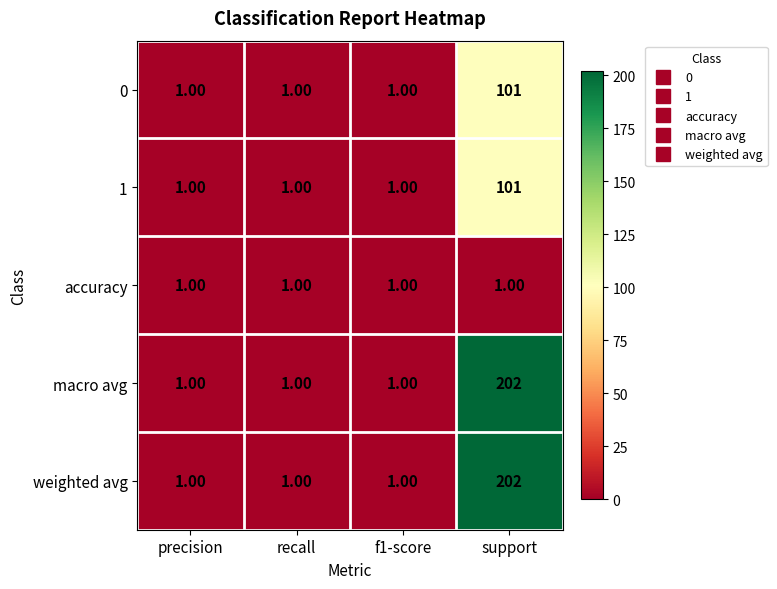

At which category is the sum across all series the highest?

support